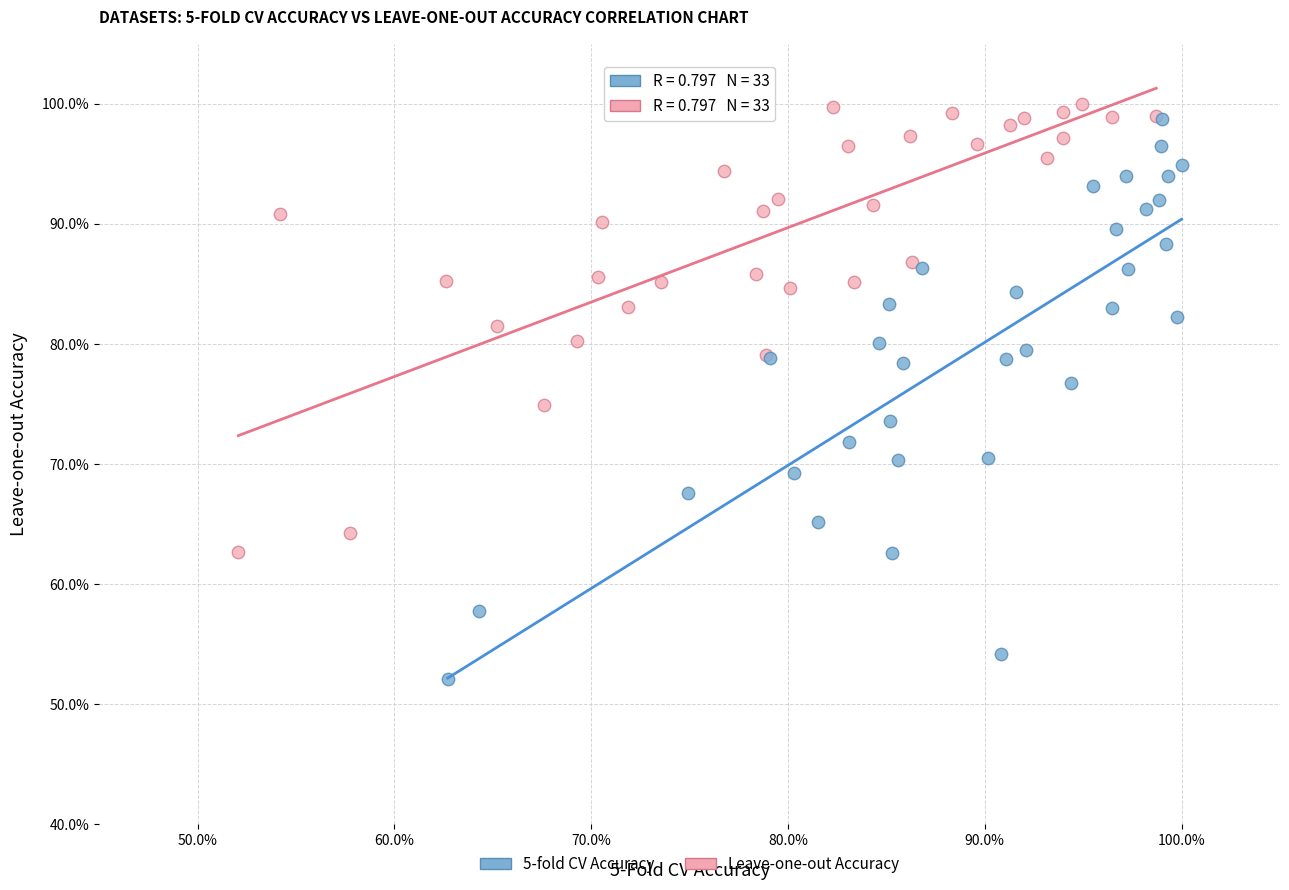

What are all the series names shown in the legend?

5-fold CV Accuracy, Leave-one-out Accuracy